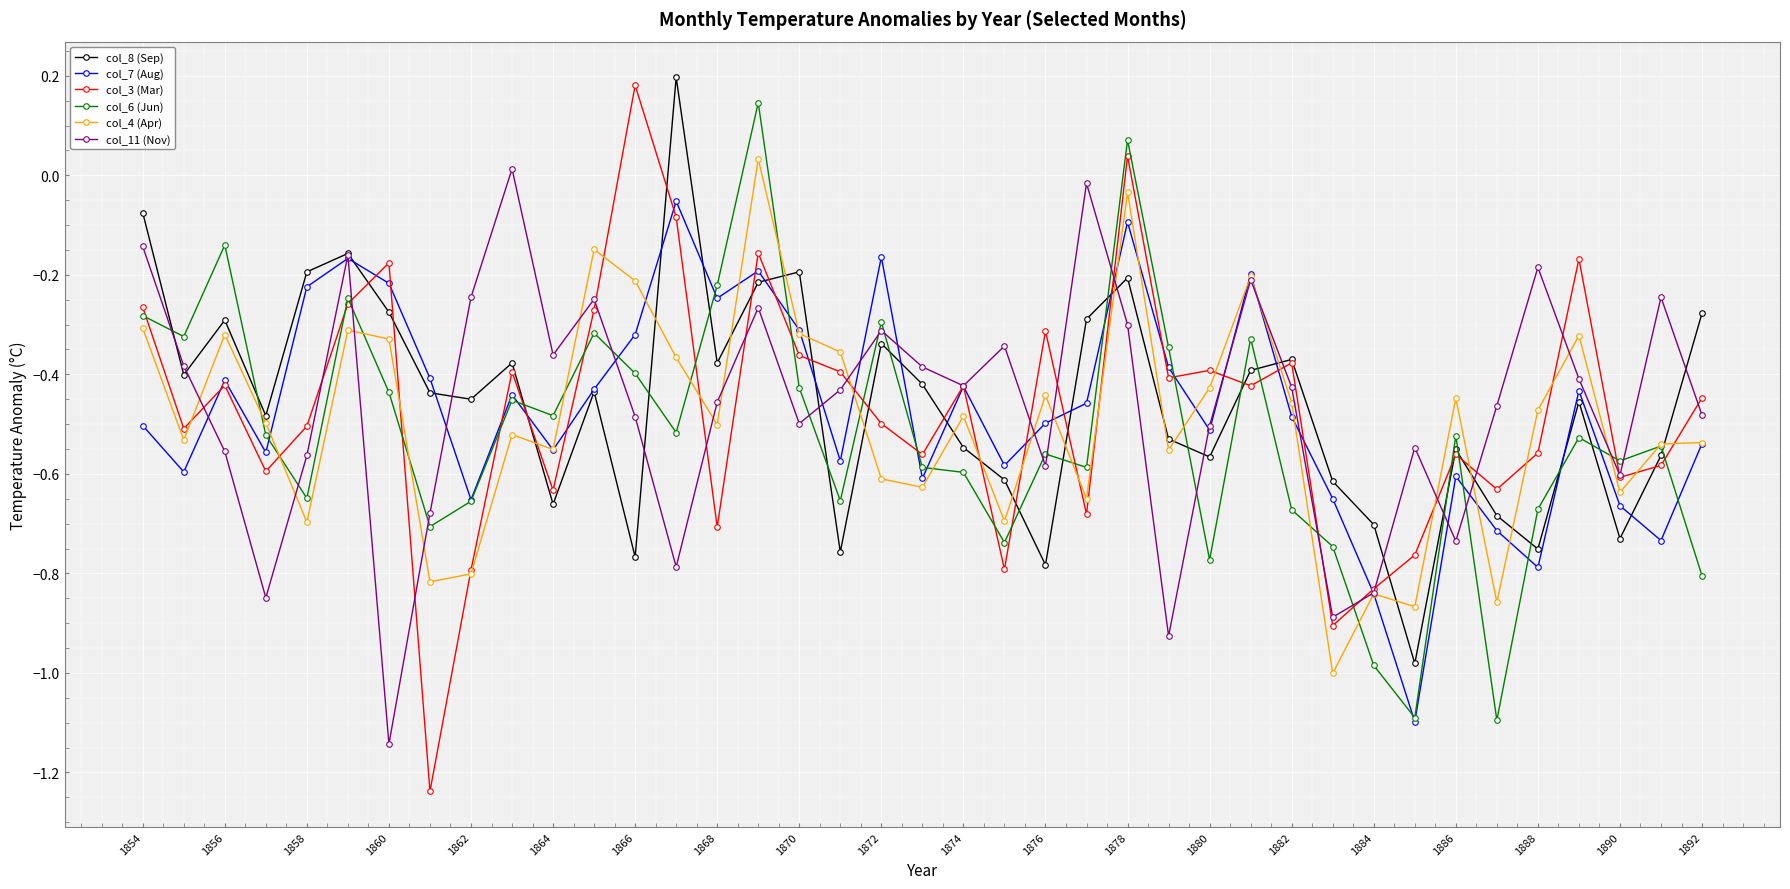

Rank the series by their maximum value, from lowest to highest.

col_7 (Aug), col_11 (Nov), col_4 (Apr), col_6 (Jun), col_3 (Mar), col_8 (Sep)